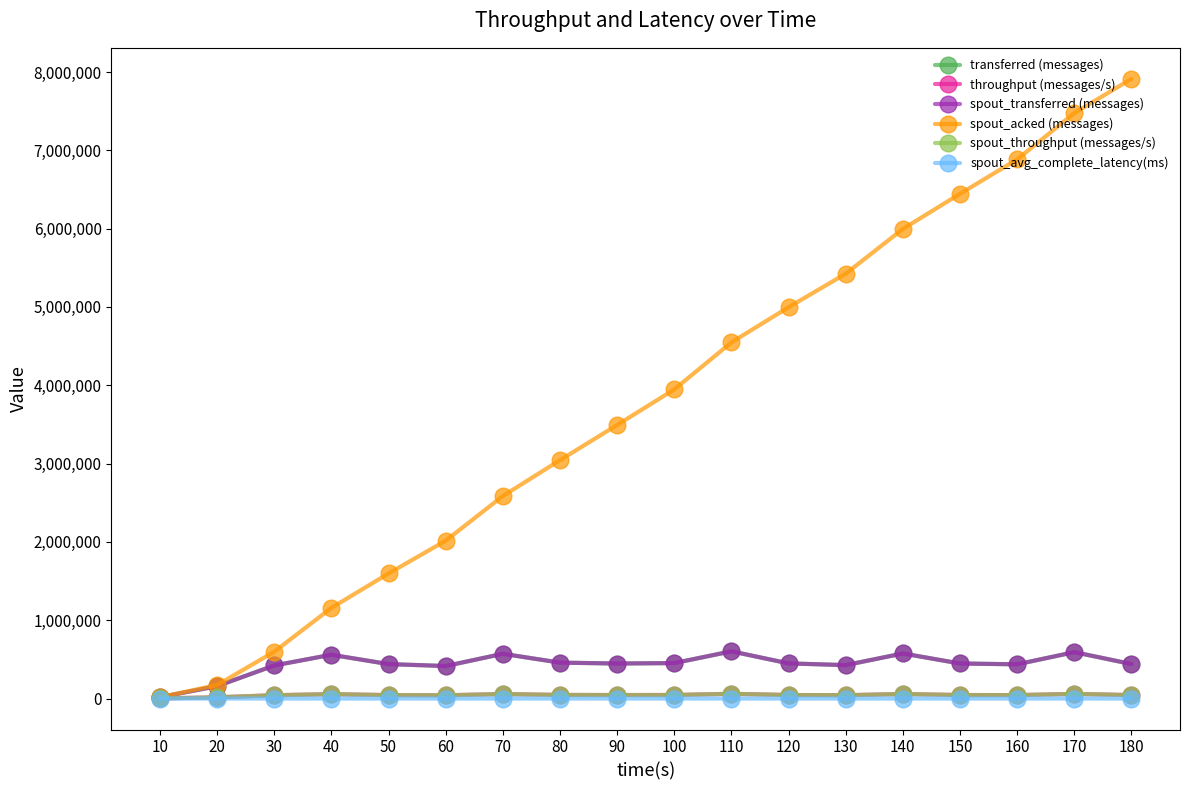

How many interior local peaks does the spout_throughput (messages/s) series have?

5